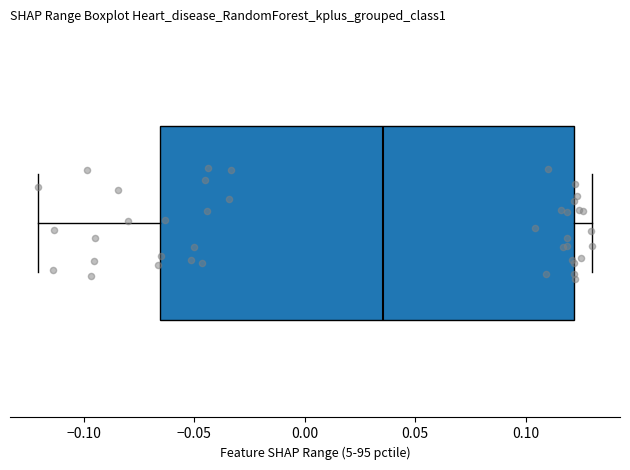

Where does the left whisker of the box end on the x-axis? The values are not printed on the chart, so give them approximately, as read against the axis.

-0.120